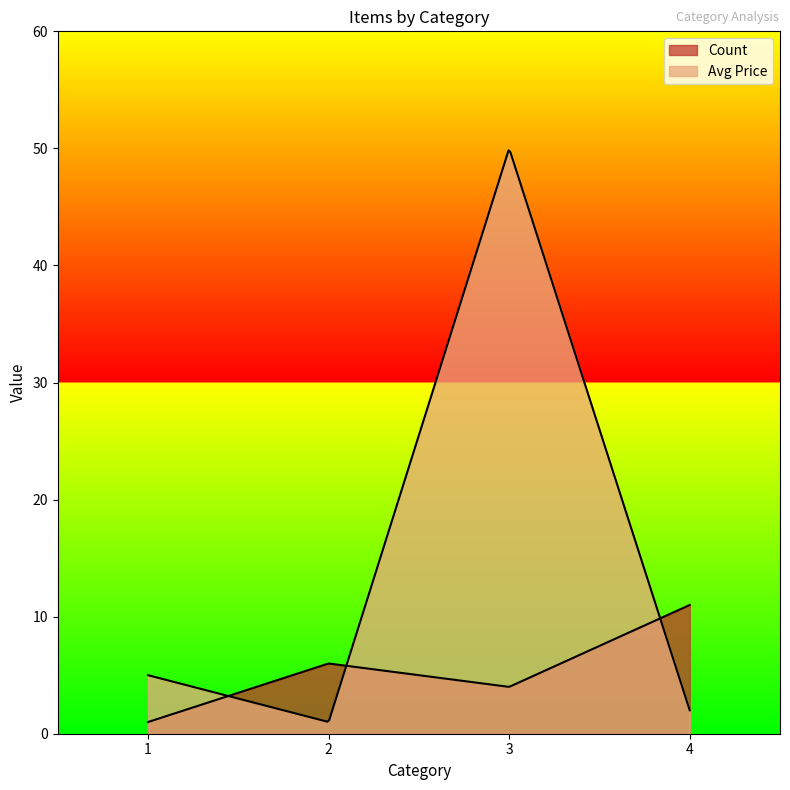

Which category has the lowest value across all series?

1